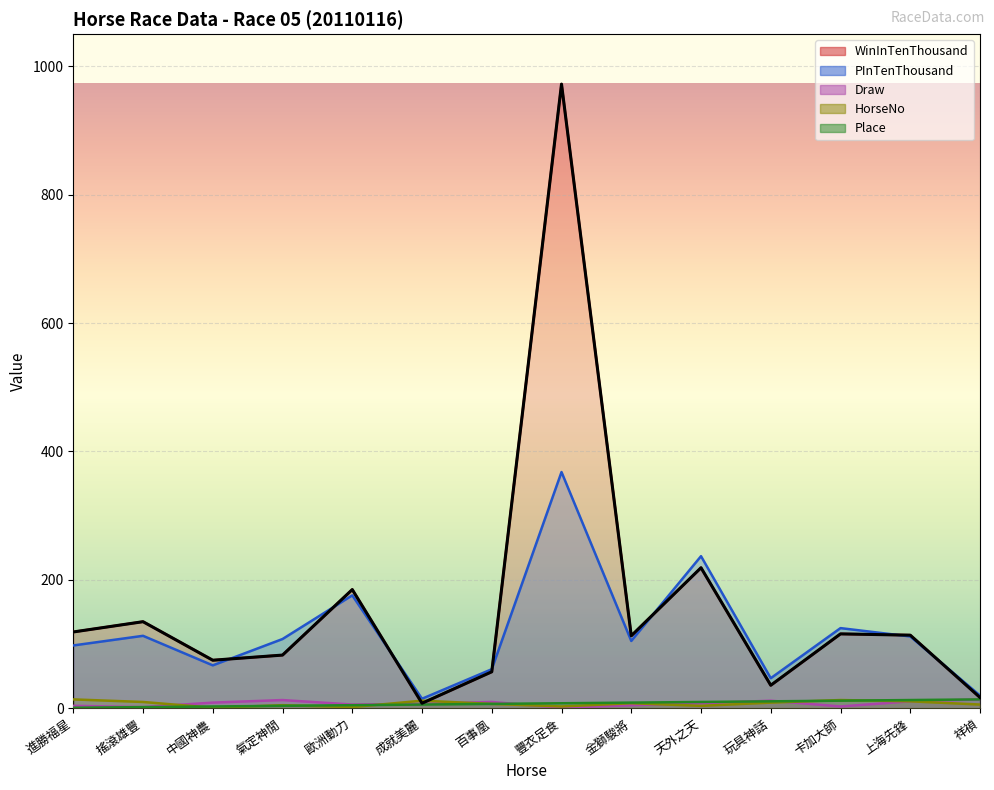

What is the difference between the highest and lowest values at 氣定神閒?

104